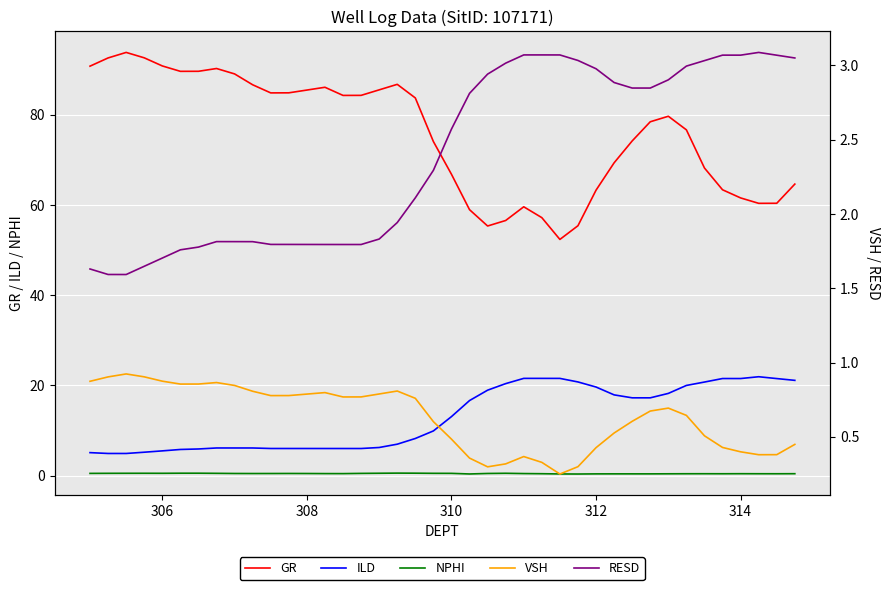

True or false: NPHI and GR intersect in this chart.

False